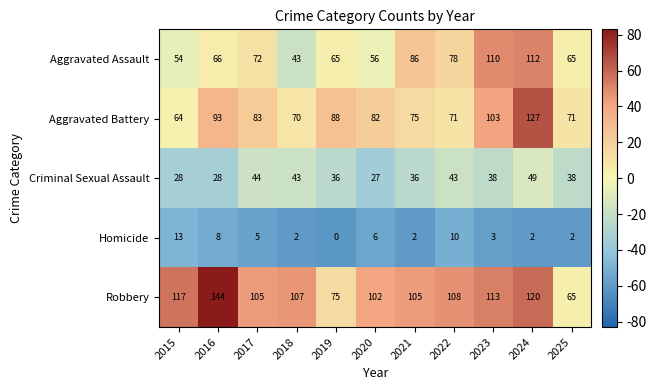

What is the sum of all Aggravated Assault values?

807